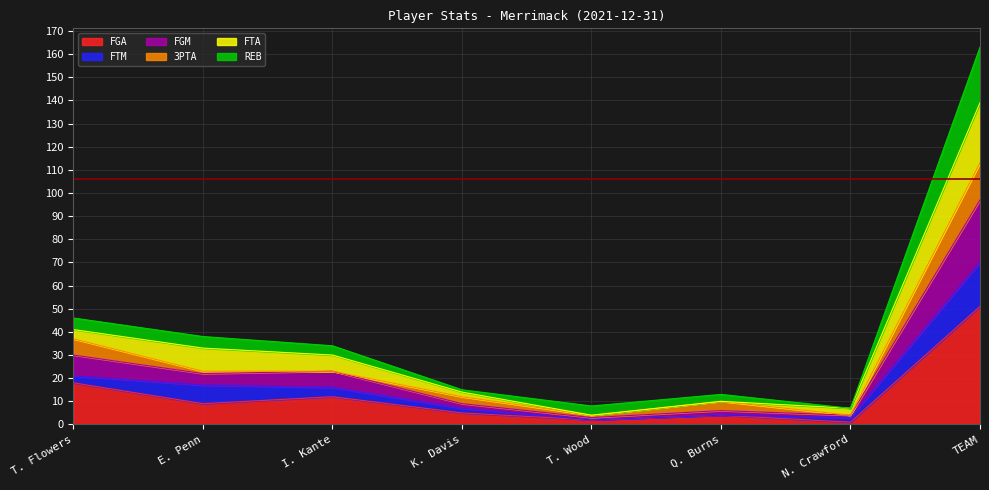

True or false: FGA and FGM intersect in this chart.

False